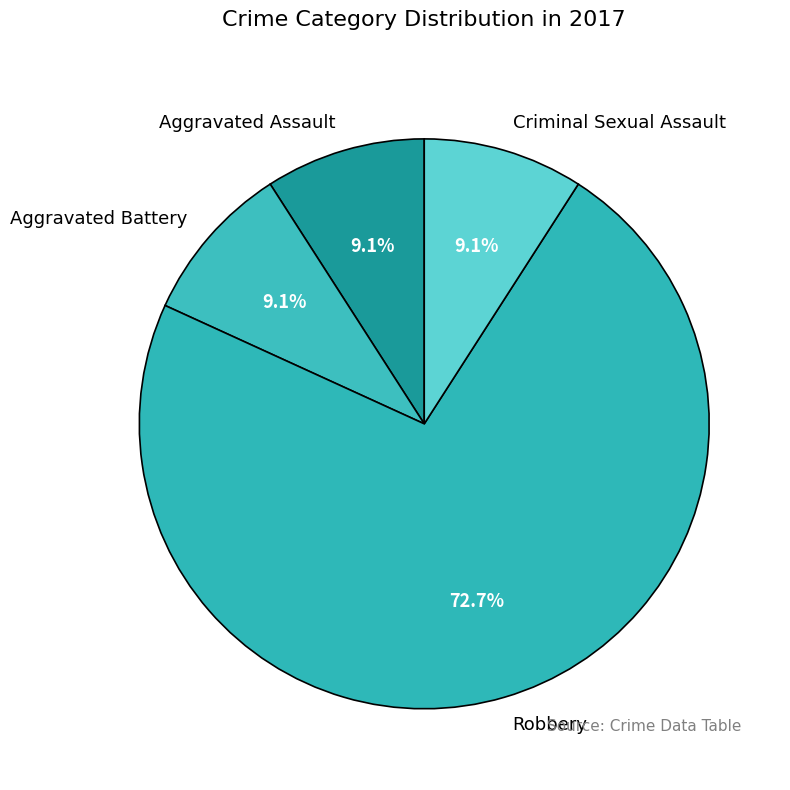

To the nearest percent, what is the combined percentage of Robbery and Aggravated Assault?

82%